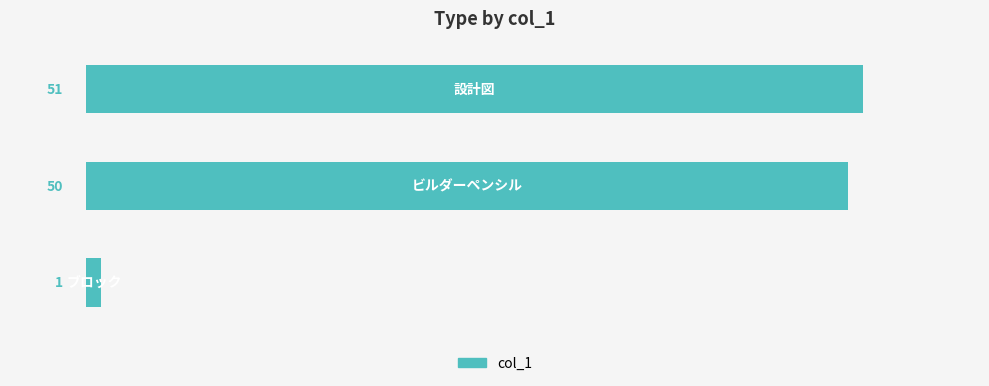

Reading bottom to top, extract all data points from this chart.

1	50	51